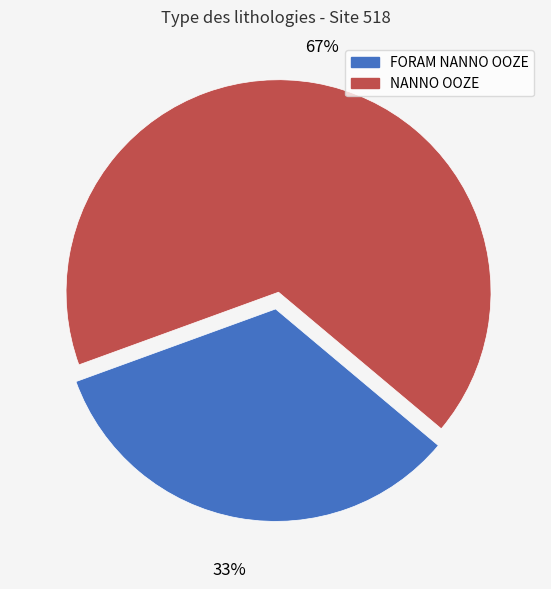

Does NANNO OOZE account for over 50% of the chart?

Yes